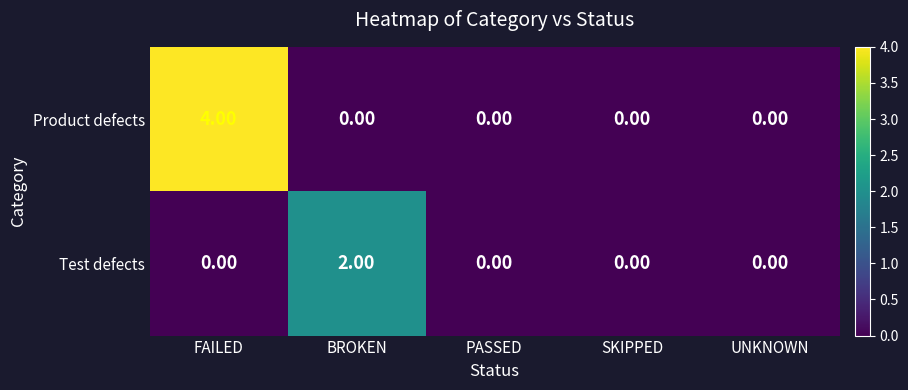

Rank the series by their maximum value, from lowest to highest.

Test defects, Product defects